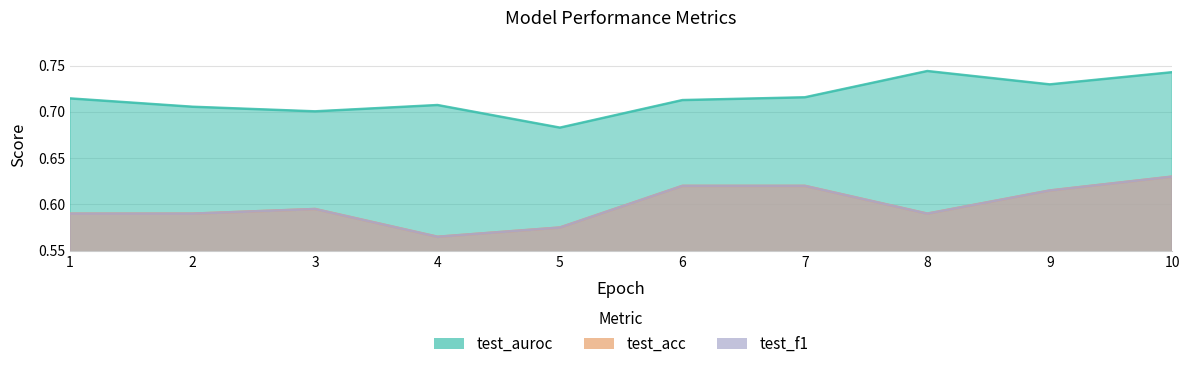

What is the value of the test_acc point at the 8th from the left?

0.6